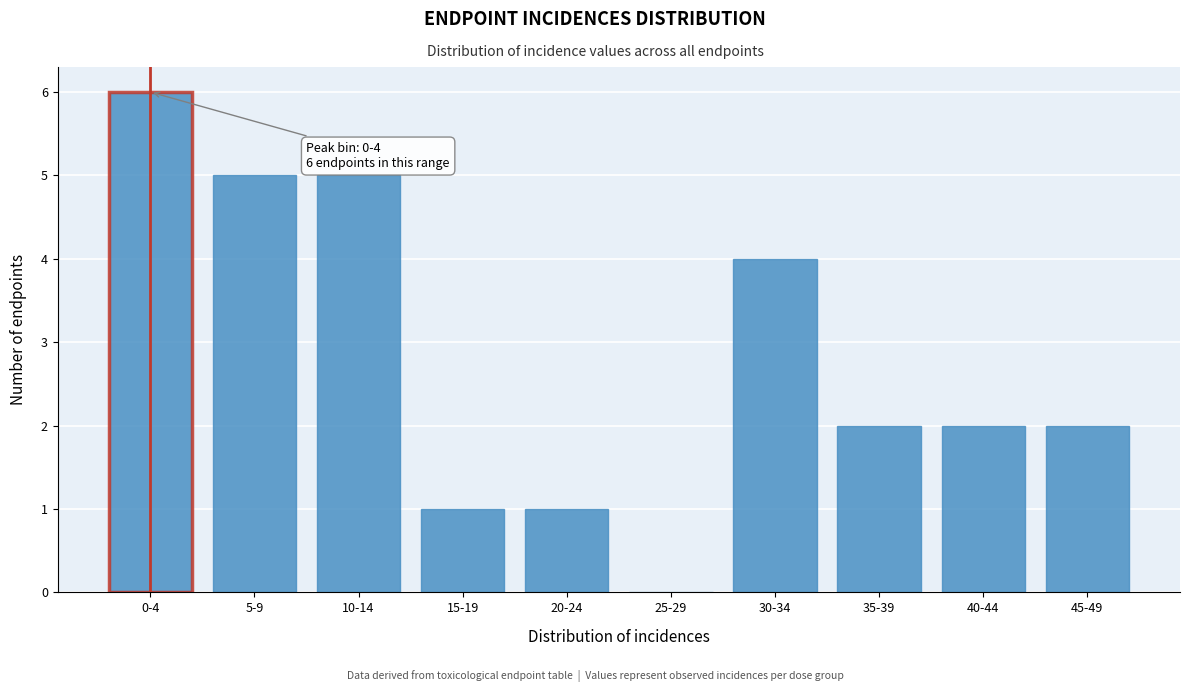

Reading right to left, transcribe all the data shown in this chart.

45-49=2	40-44=2	35-39=2	30-34=4	25-29=0	20-24=1	15-19=1	10-14=5	5-9=5	0-4=6